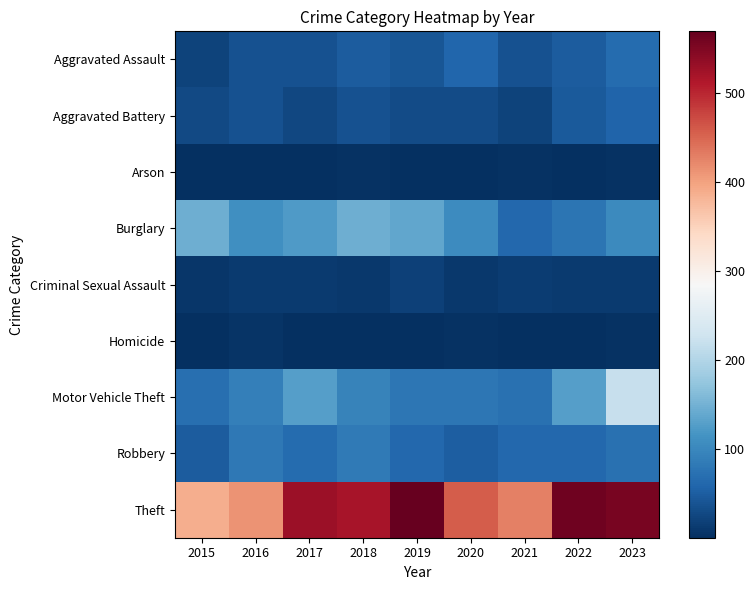

At which category does the chart reach its peak across all series?

2019